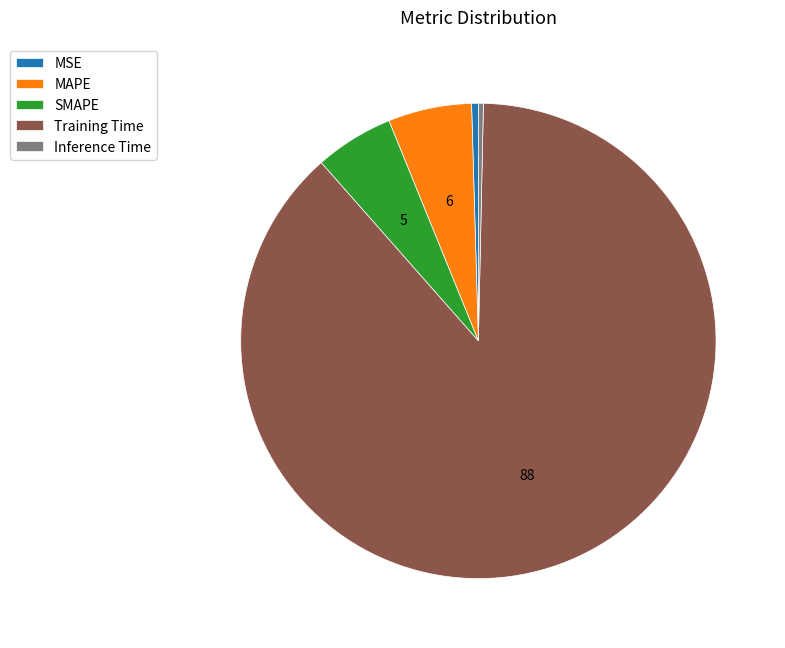

Count the number of slices in the pie.

5